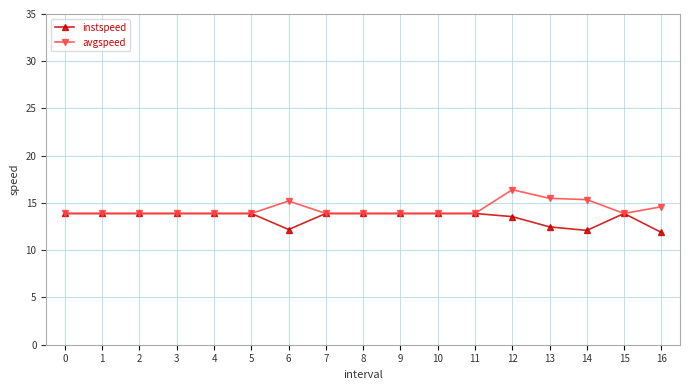

How many data points in instspeed are less than 13?

4